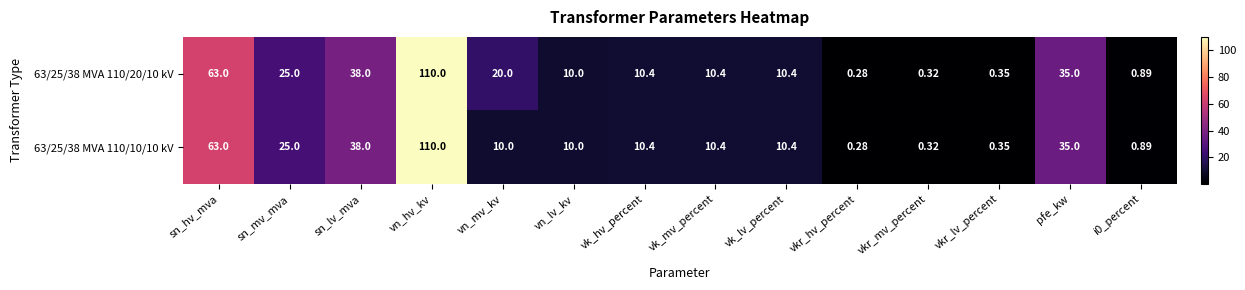

What is the total value across all series at vn_mv_kv?

30.0